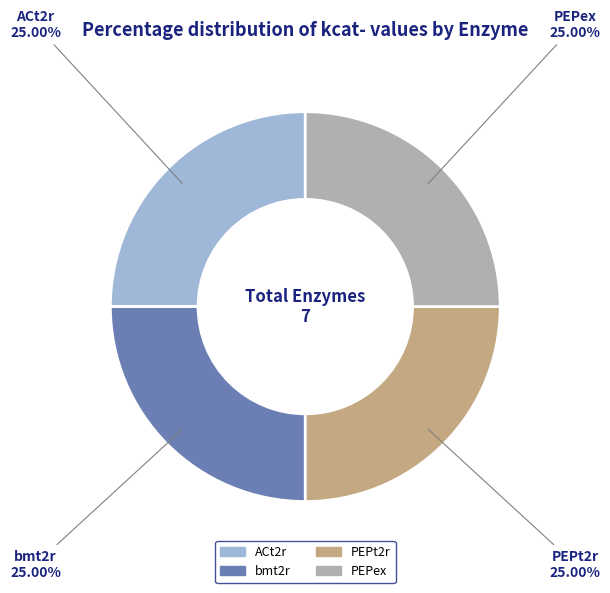

Is there any slice that represents more than half of the pie?

No